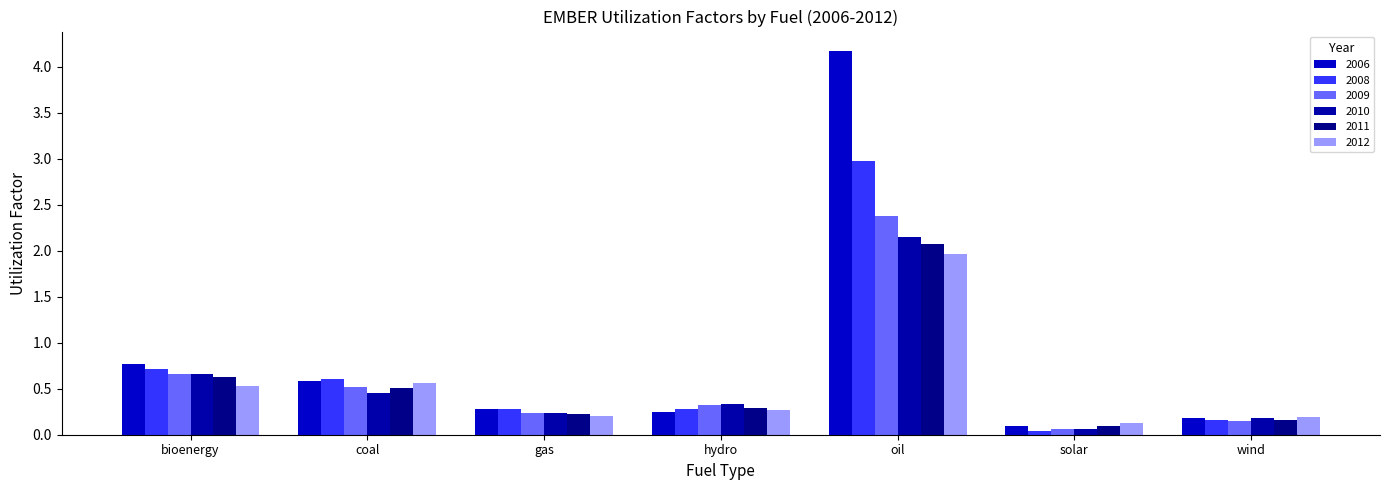

The 2010 series shows 0.4 at gas. True or false?

False